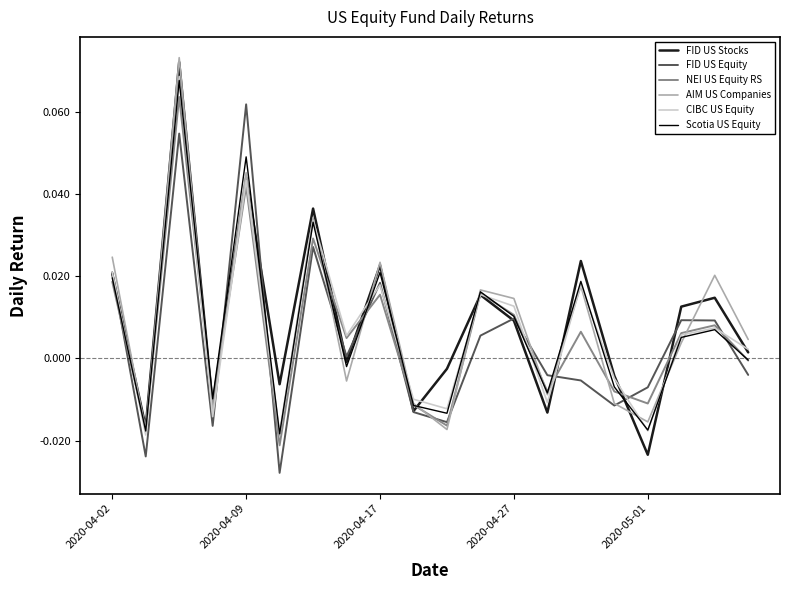

Which series has the largest range (max minus min)?

FID US Stocks